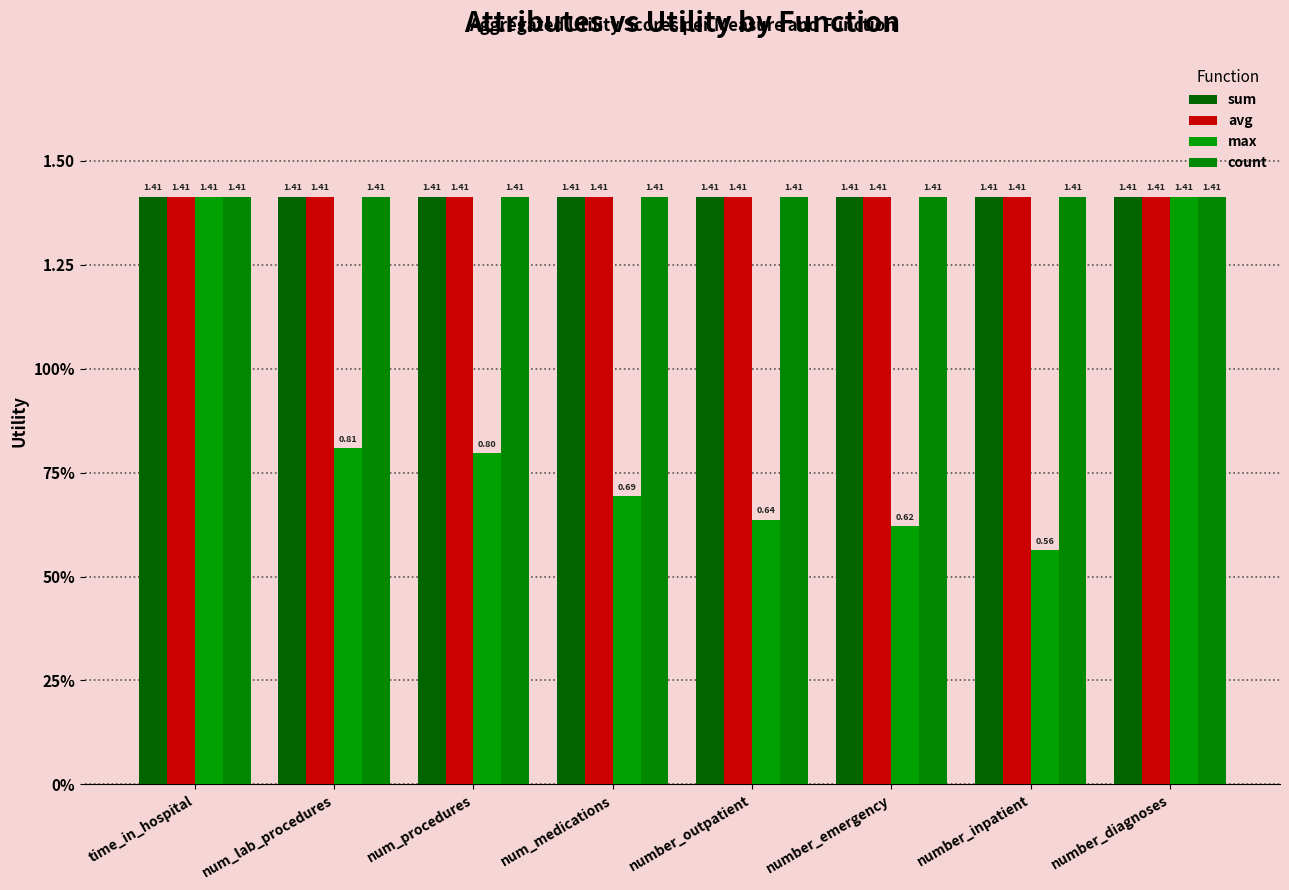

What is the maximum value shown in the chart?

1.4